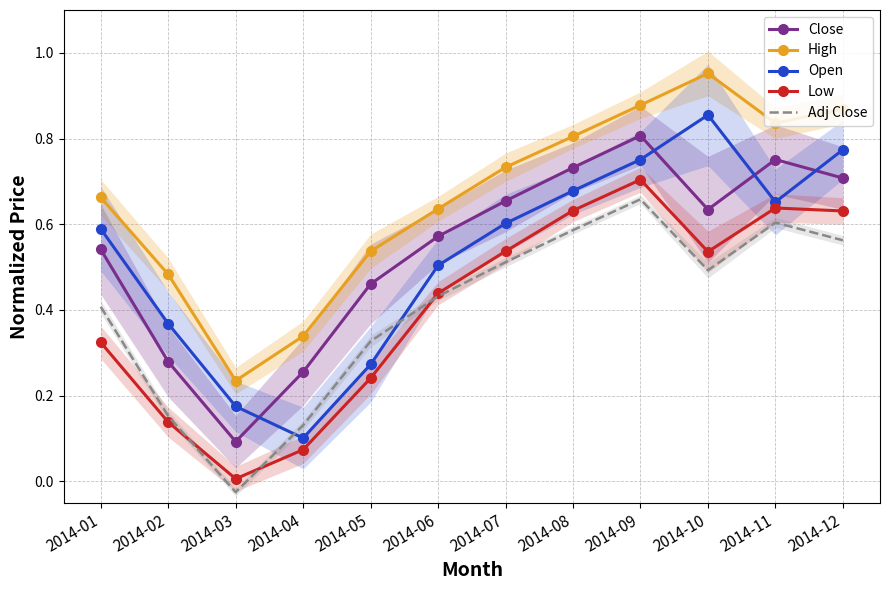

Between 2014-07 and 2014-03, which is larger?

2014-07